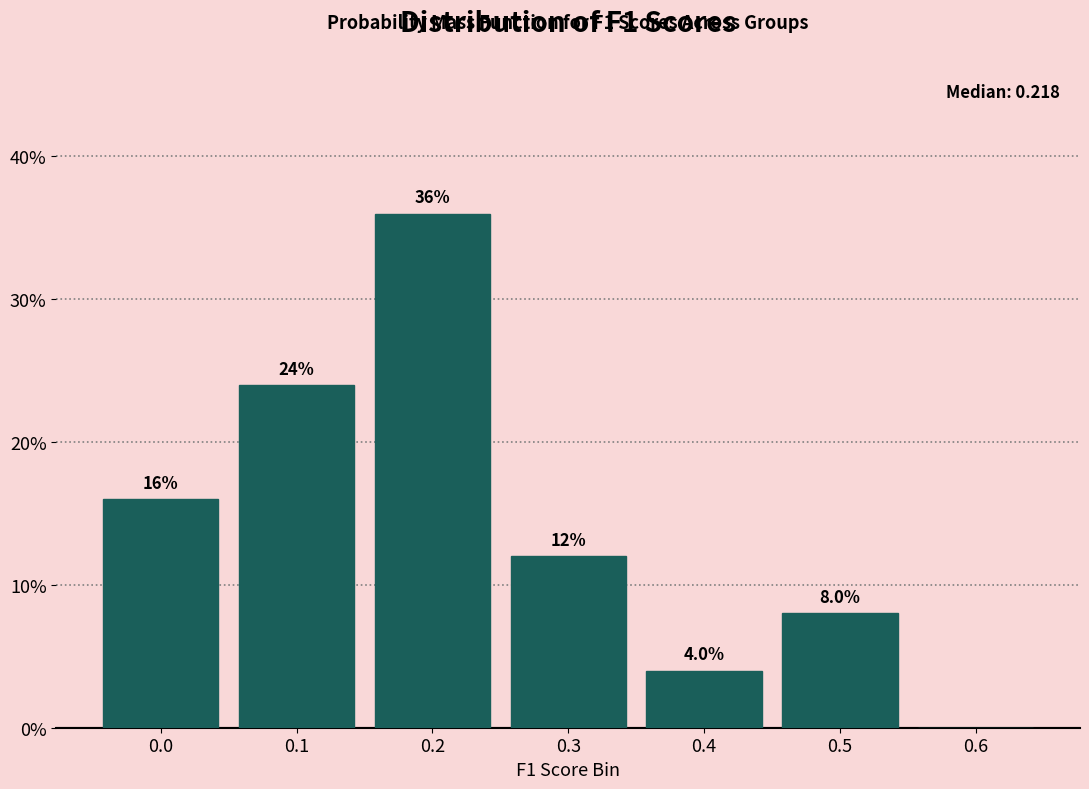

Reading left to right, extract all data points from this chart.

0.0=16	0.1=24	0.2=36	0.3=12	0.4=4	0.5=8	0.6=0